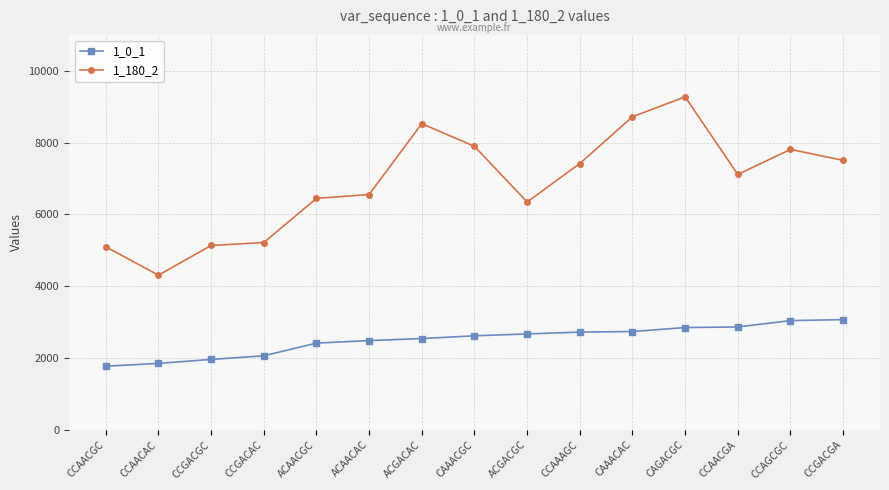

What is the difference between the 1_180_2 values at CCAGCGC and CCAACGC?

2712